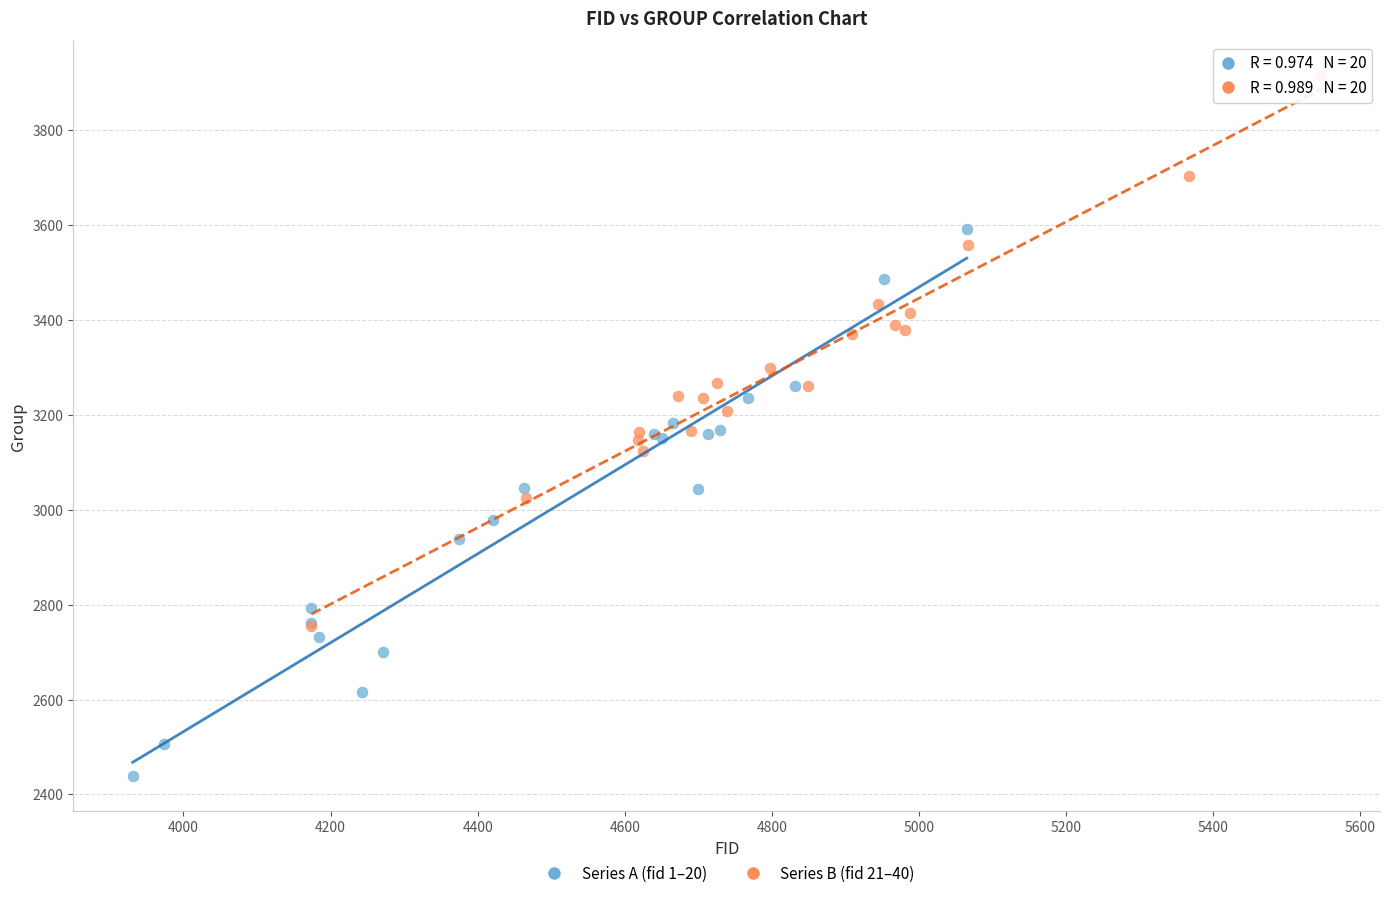

Which series reaches the minimum Y coordinate?

Series A (fid 1–20)